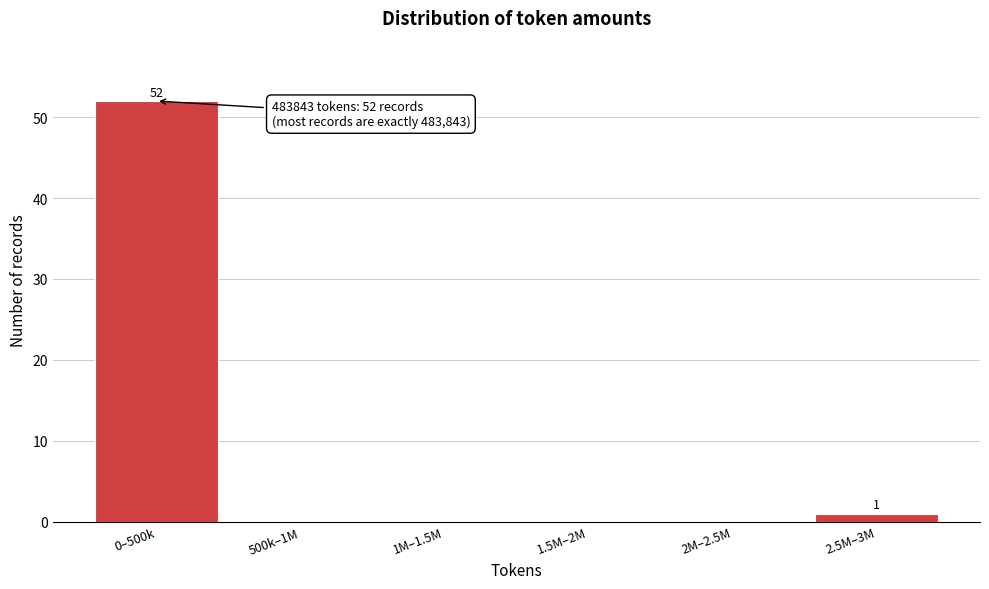

Reading left to right, what are all the values shown in this chart?

0–500k=52	500k–1M=0	1M–1.5M=0	1.5M–2M=0	2M–2.5M=0	2.5M–3M=1